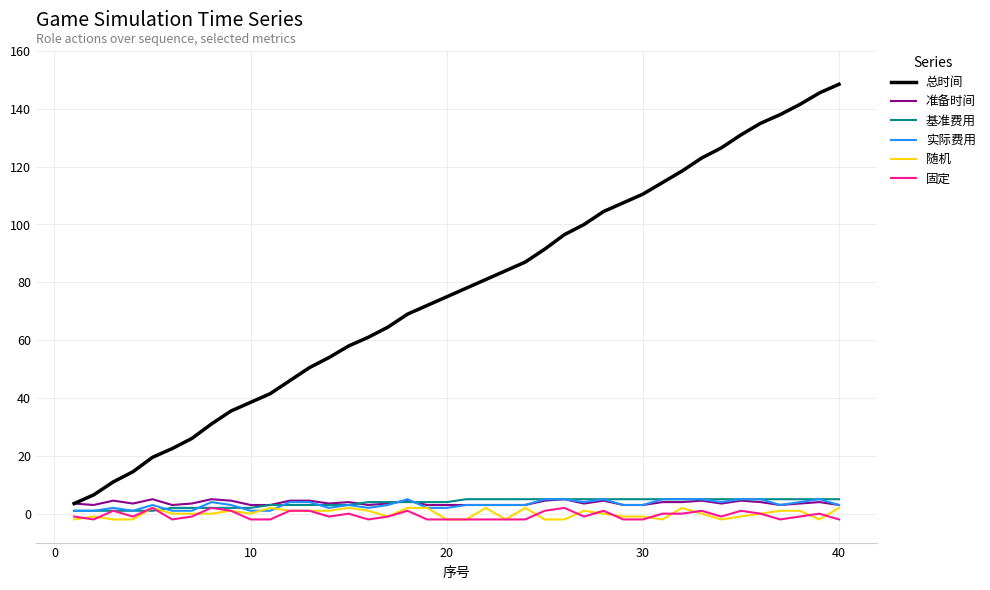

Which series has the largest total across all categories?

总时间